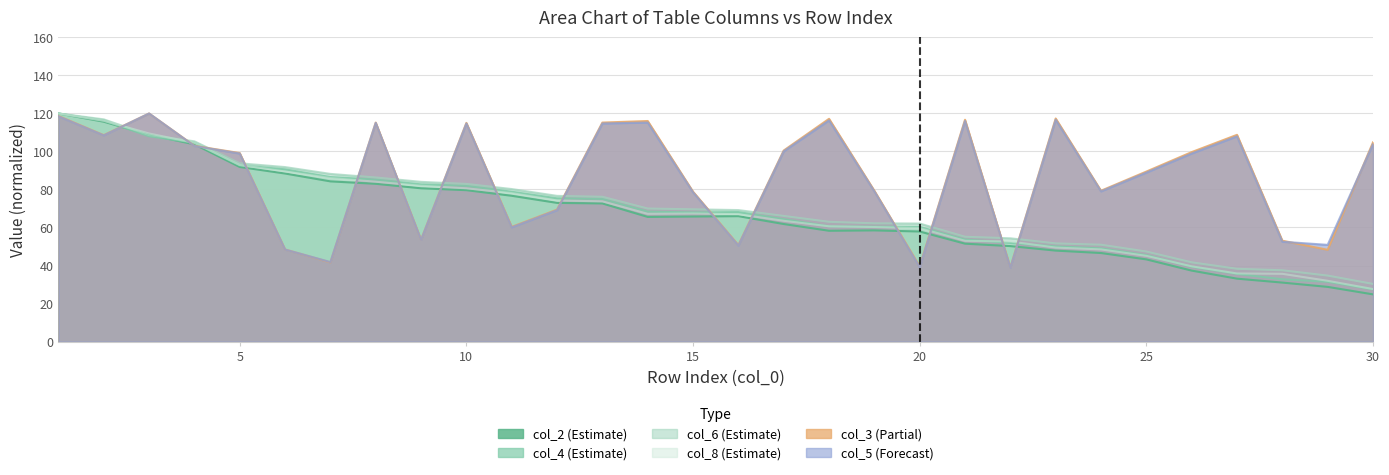

True or false: col_3 and col_2 intersect in this chart.

True